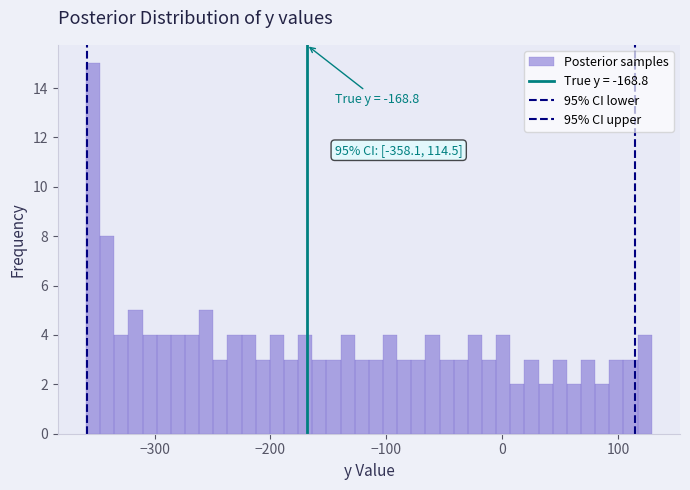

Around what value on the x-axis is the tallest bar? Give the approximate position of its centre, as read against the axis.

-350